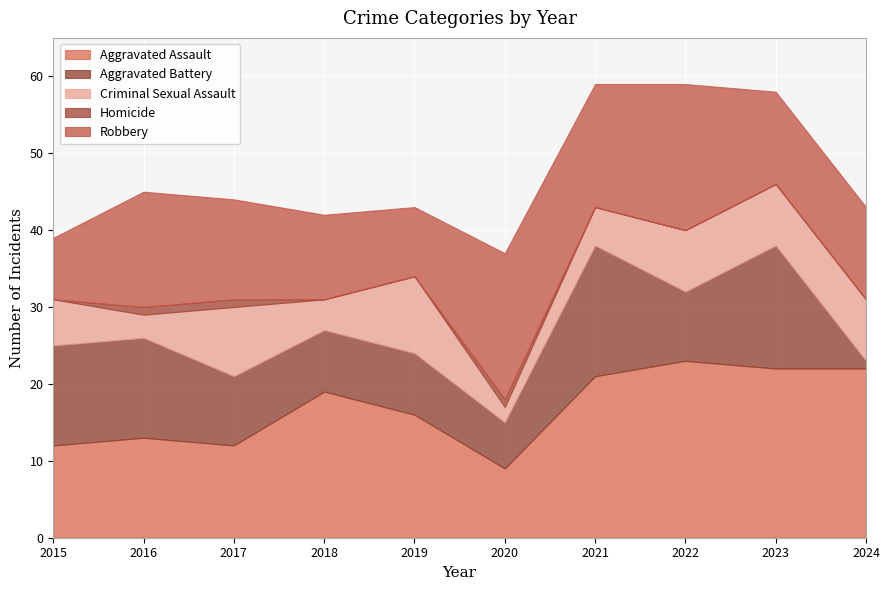

True or false: Robbery and Homicide intersect in this chart.

False